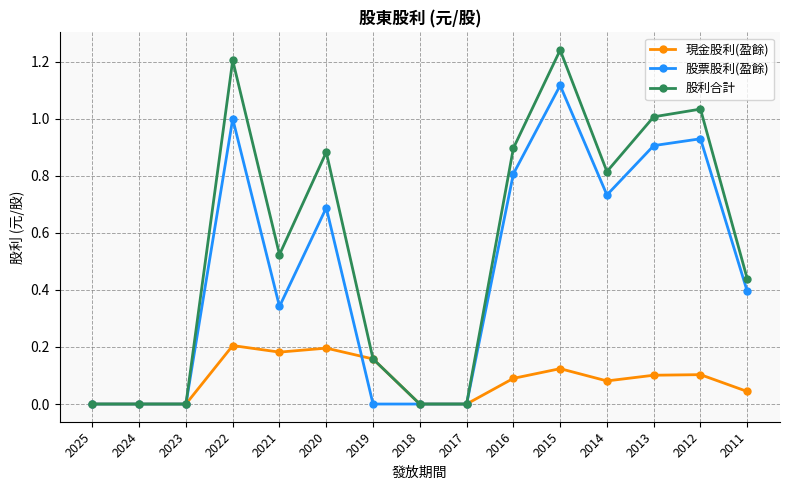

Which series changed the most between 2022 and 2014?

股利合計